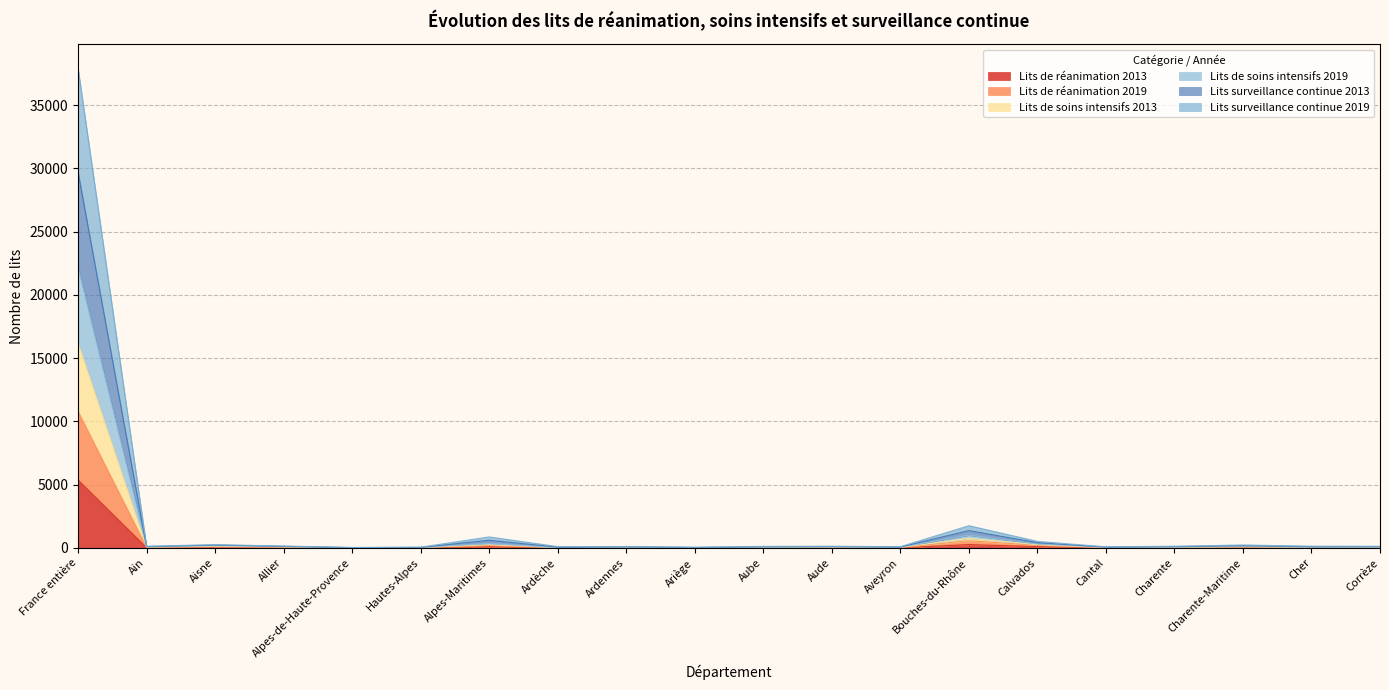

True or false: Lits surveillance continue 2013 has more than 0 points higher than both neighbors.

True